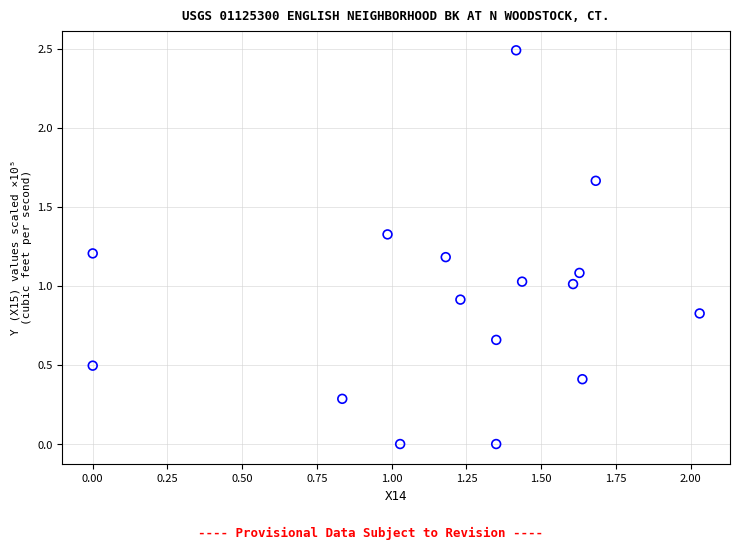

What is the range of Y values (max minus min)?

2.5